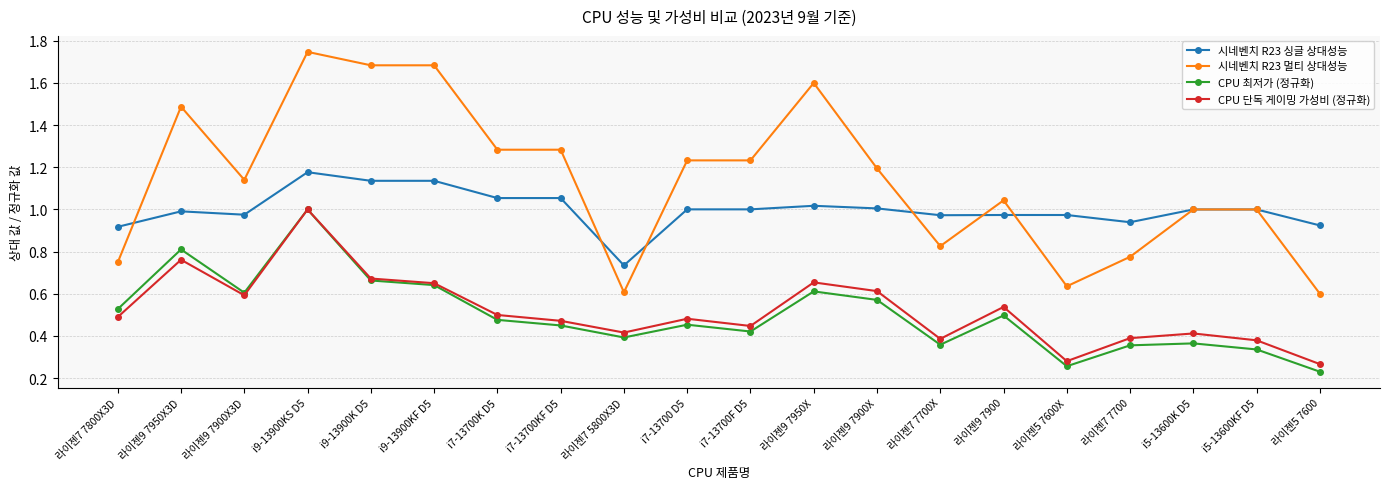

Which category has the highest value in the CPU 단독 게이밍 가성비 (정규화) series?

i9-13900KS D5